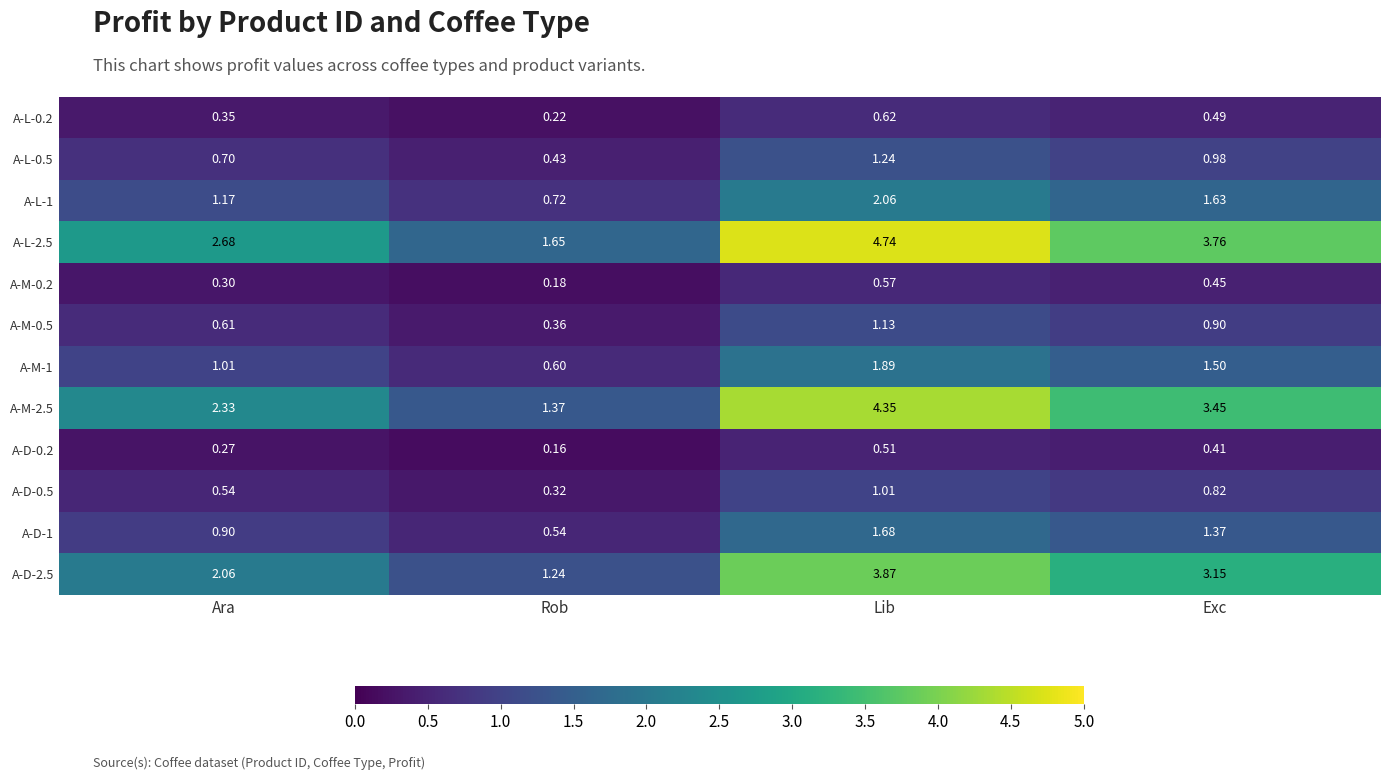

Which series has the largest range (max minus min)?

A-L-2.5